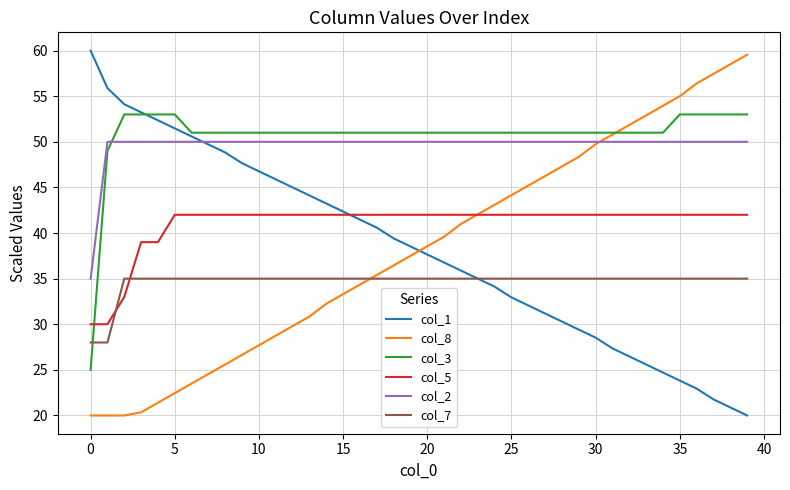

How many intersections are there between col_3 and col_2?

1